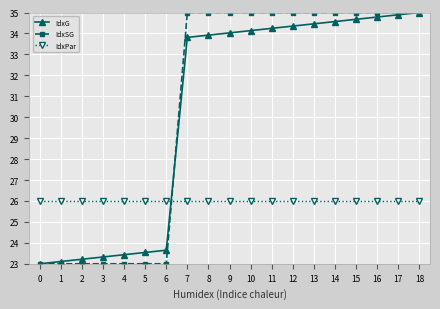

How many series are shown in this chart?

3